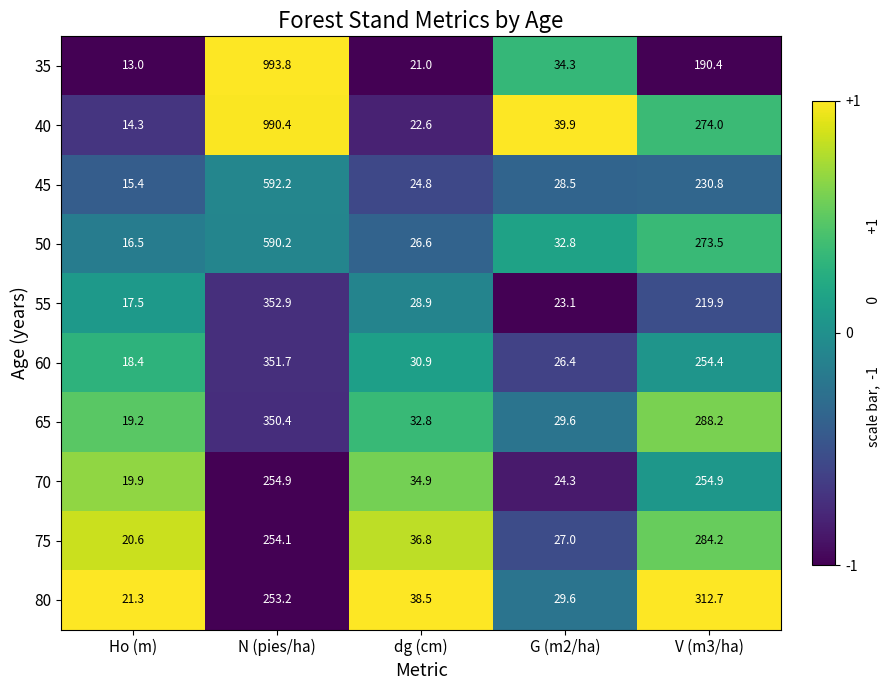

Which series has the largest total across all categories?

40